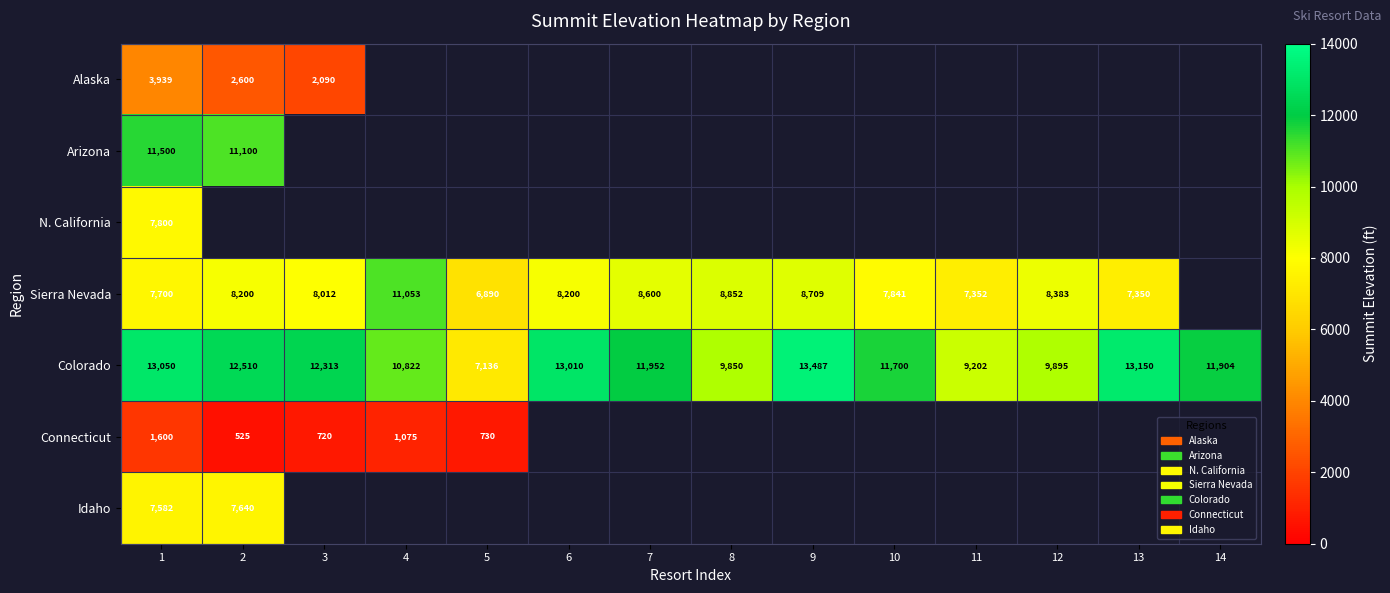

The Colorado series shows 5277 at 11. True or false?

False